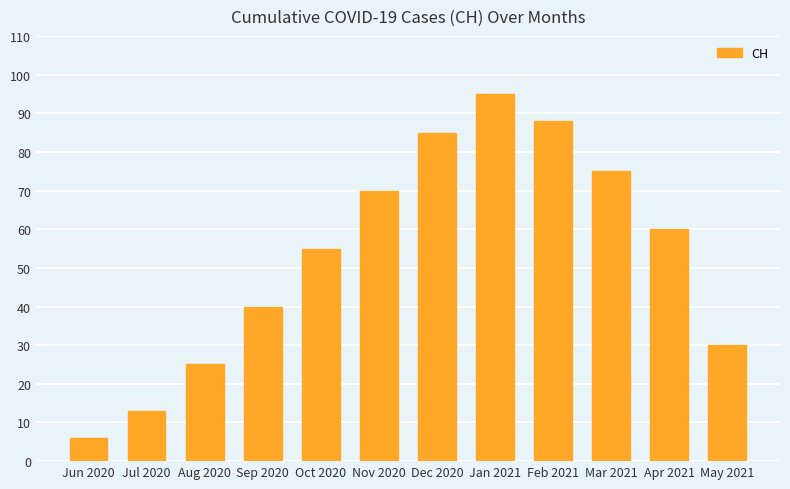

Which category has the highest value across all series?

Jan 2021